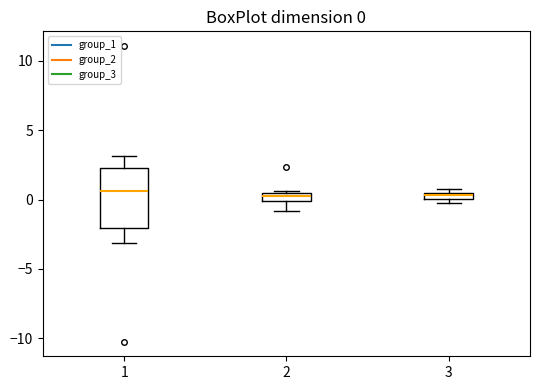

Which box is the tallest, from its lower edge to its upper edge?

1